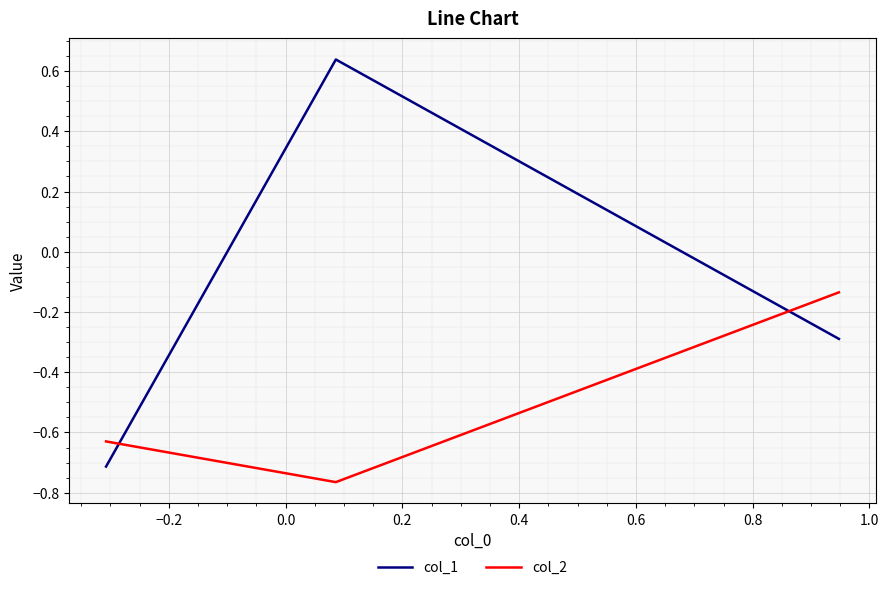

Rank the series by their maximum value, from lowest to highest.

col_2, col_1